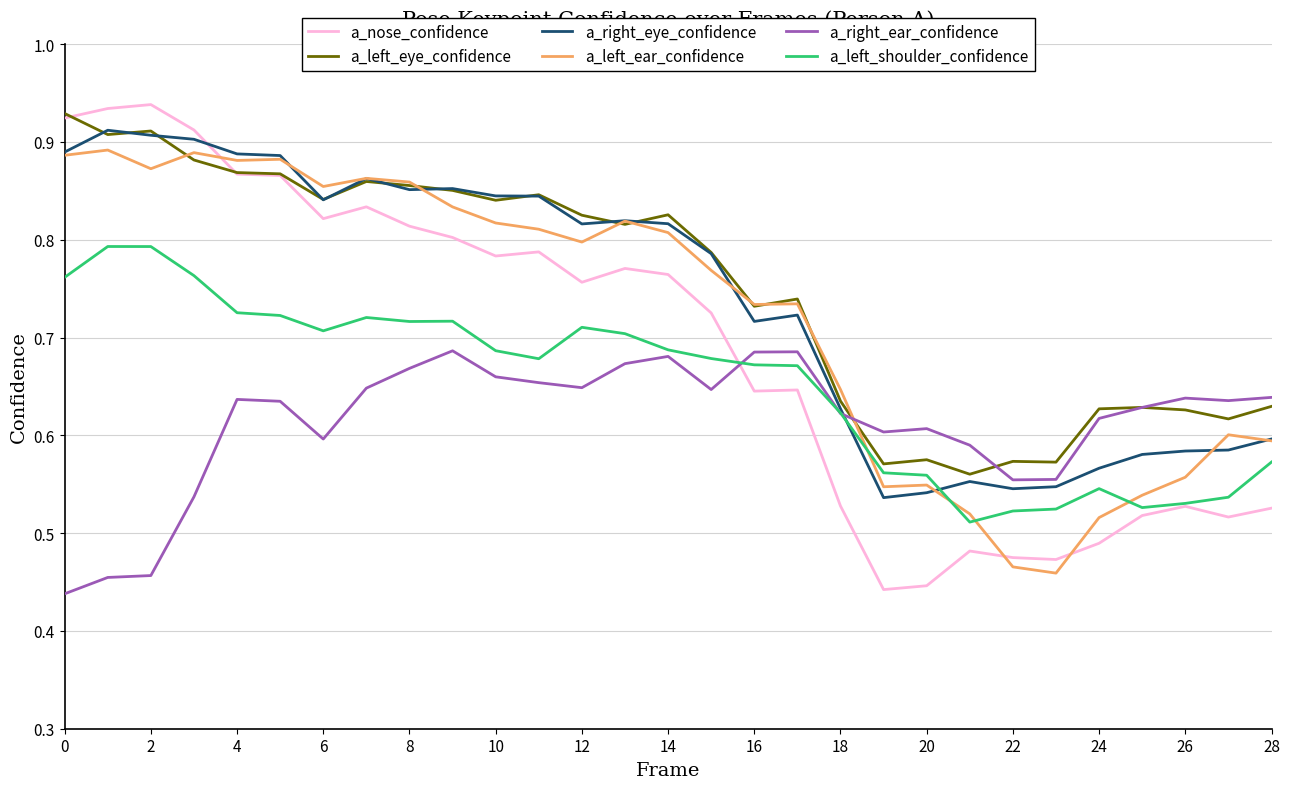

Which series has the widest spread of values?

a_nose_confidence